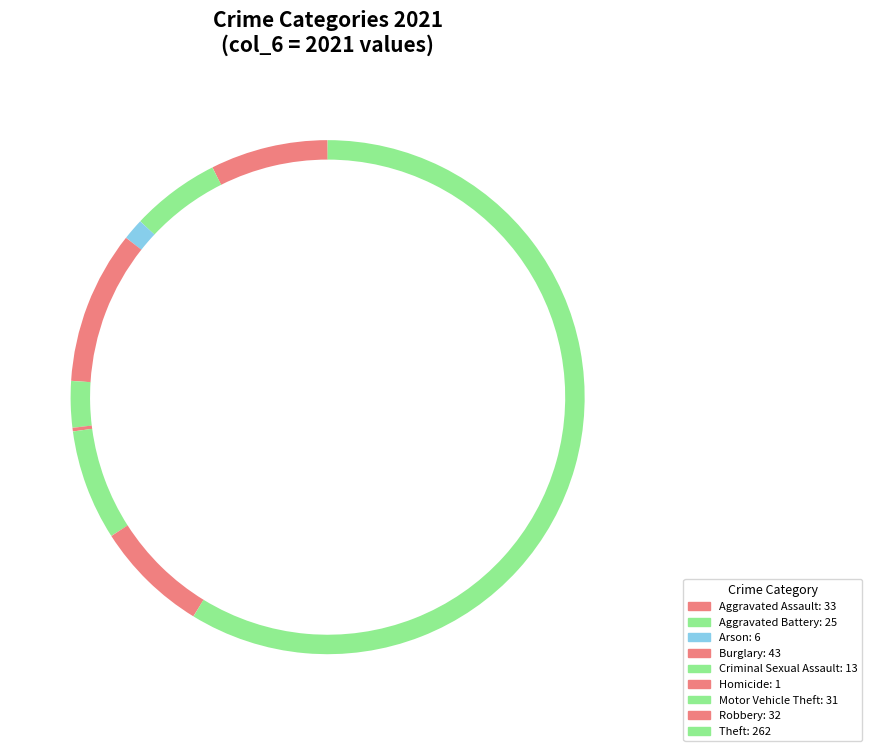

How many slices are in this pie chart?

9